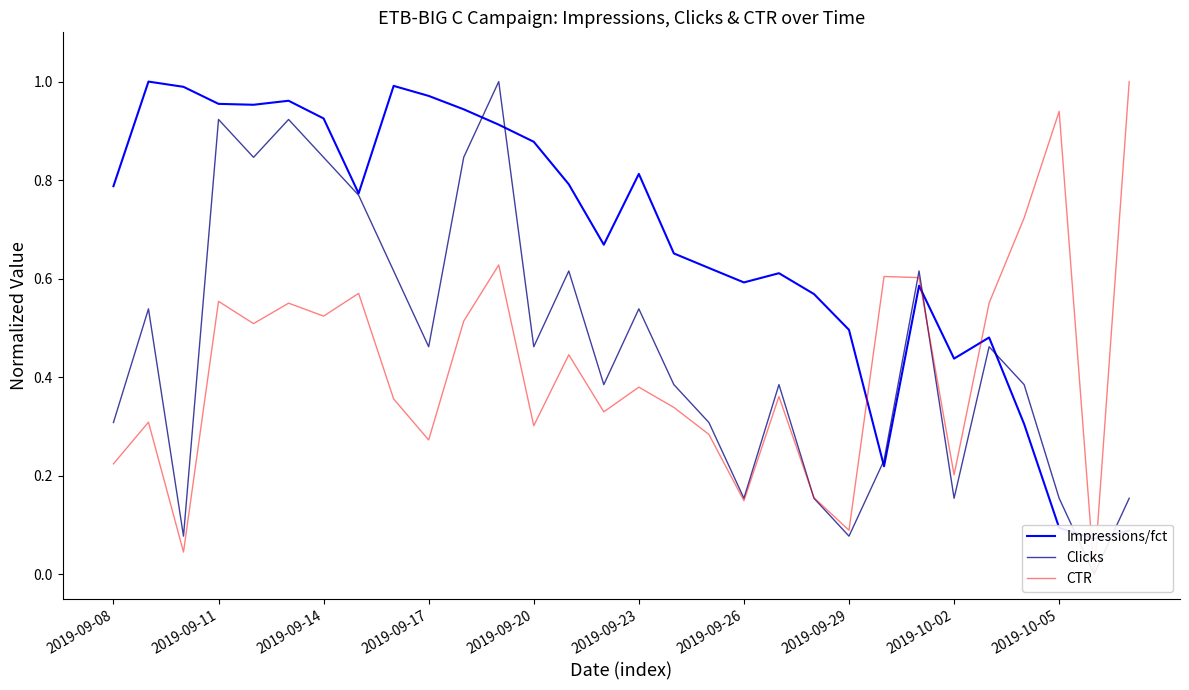

What is the value of the CTR point at the 14th from the left?

0.4